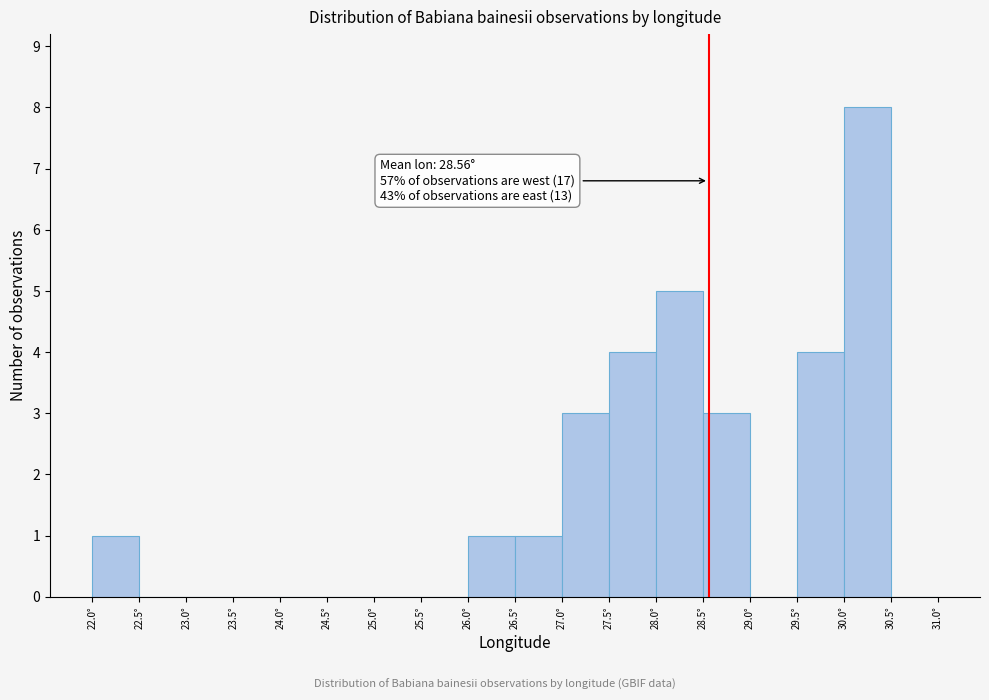

Which range on the x-axis has the tallest bar?

30.0 to 30.5